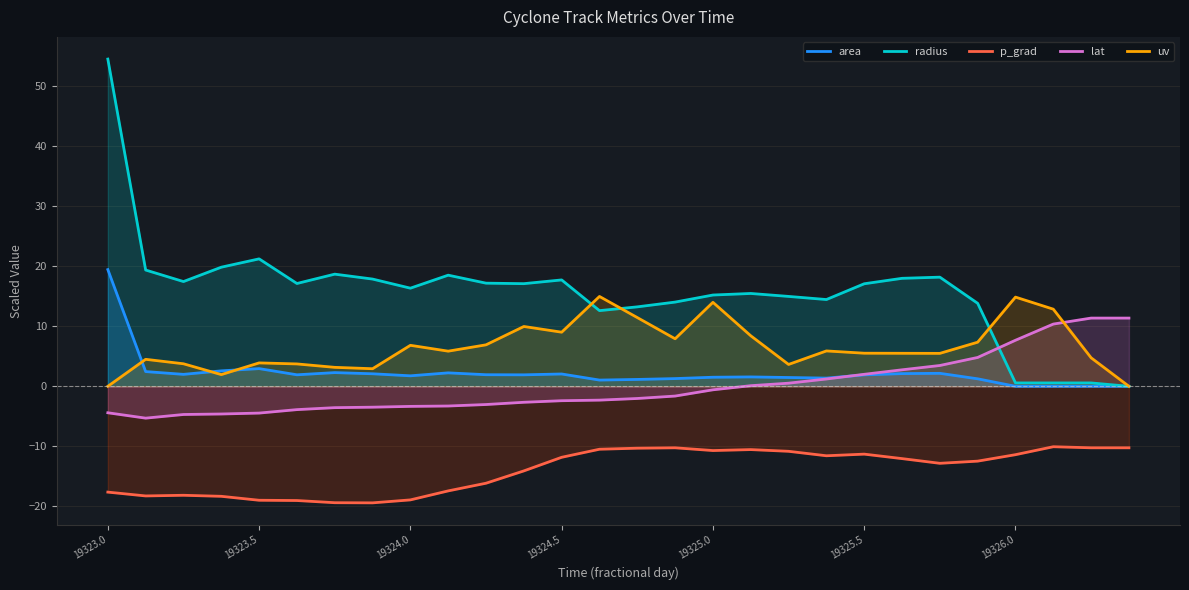

Which label corresponds to the largest value in the chart?

19323.0